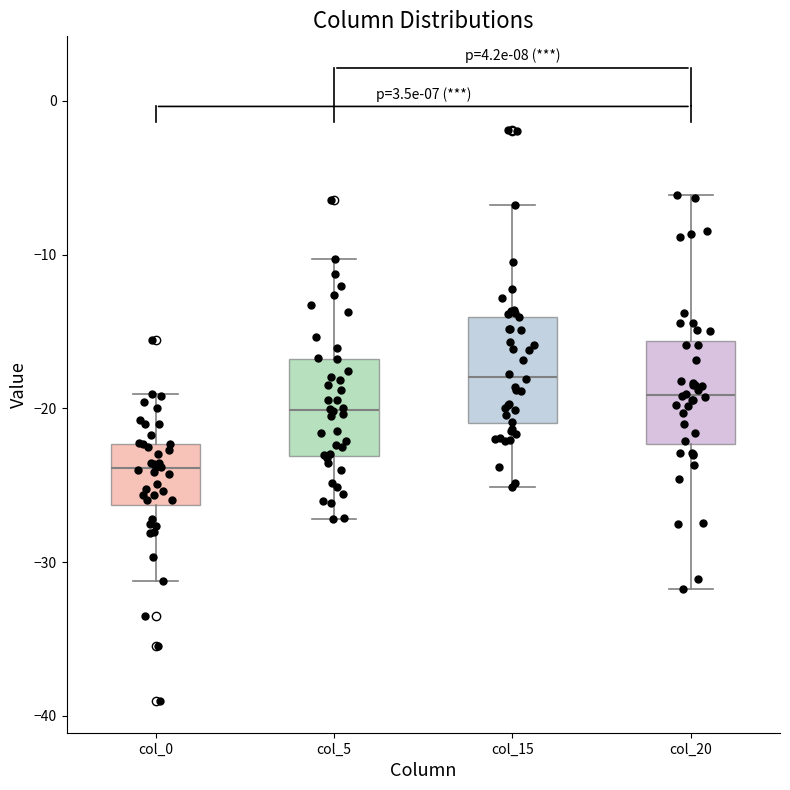

Where does the upper whisker of the box for col_0 end on the y-axis? The values are not printed on the chart, so give them approximately, as read against the axis.

-19